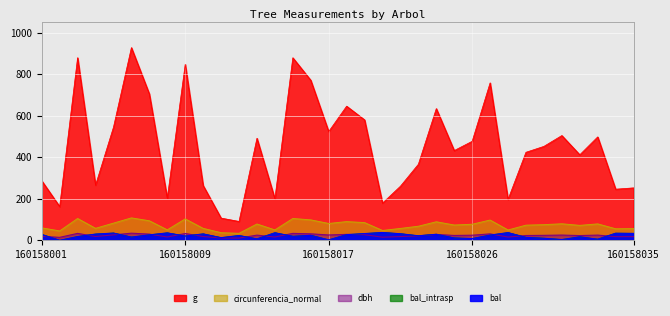

At 160158008, list the series in order from smallest to largest.

dbh, bal, bal_intrasp, circunferencia_normal, g